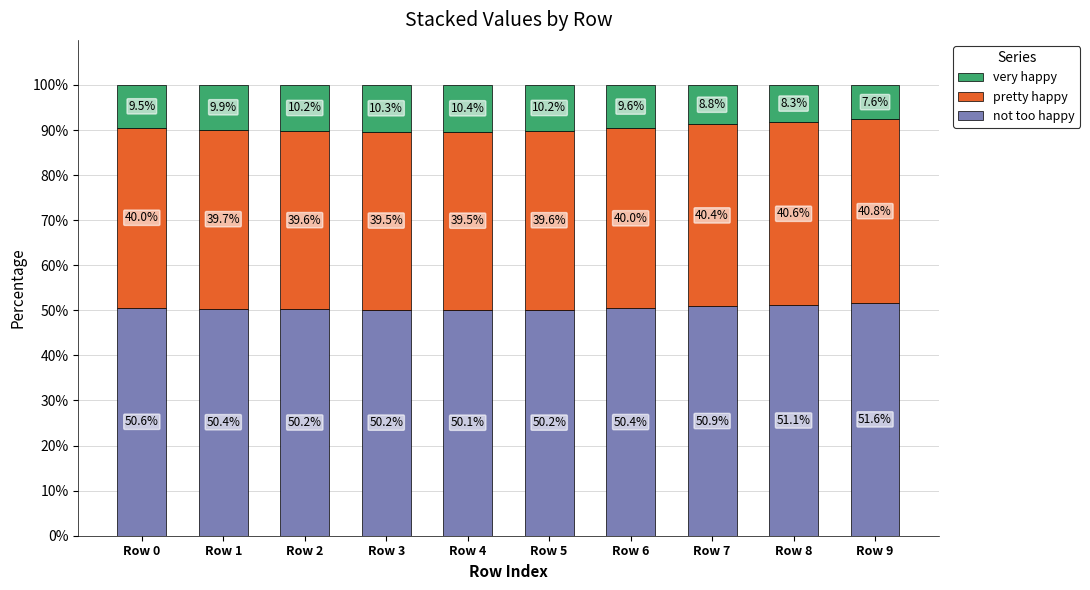

What is the maximum value for not too happy?

51.6